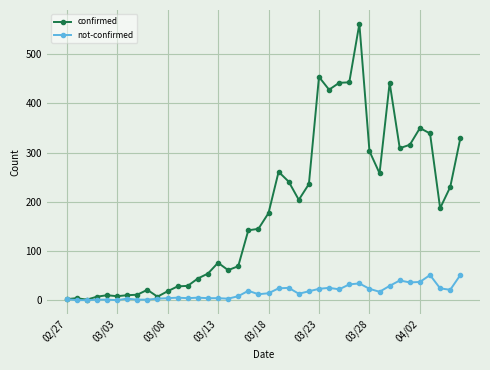

Does the chart have visible grid lines?

Yes